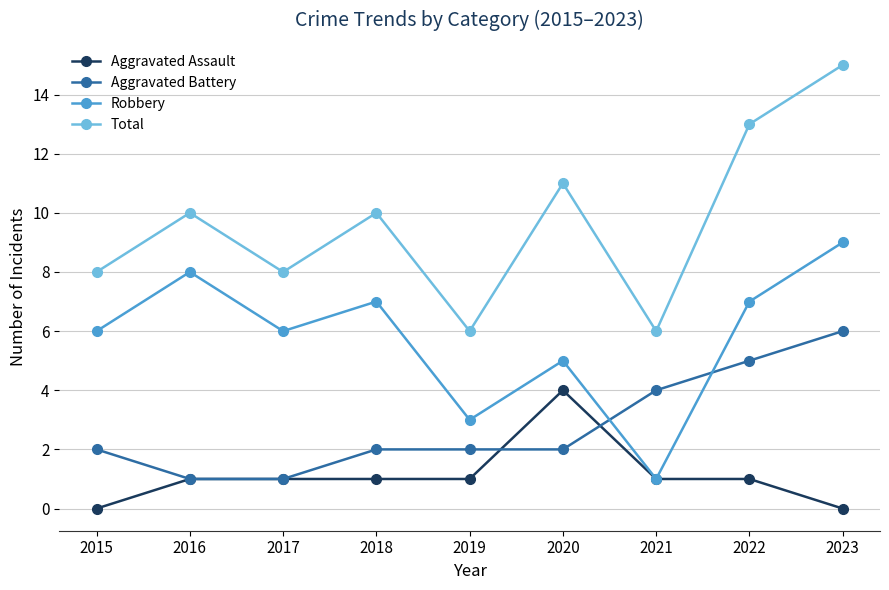

True or false: Total and Aggravated Assault cross at least once.

False